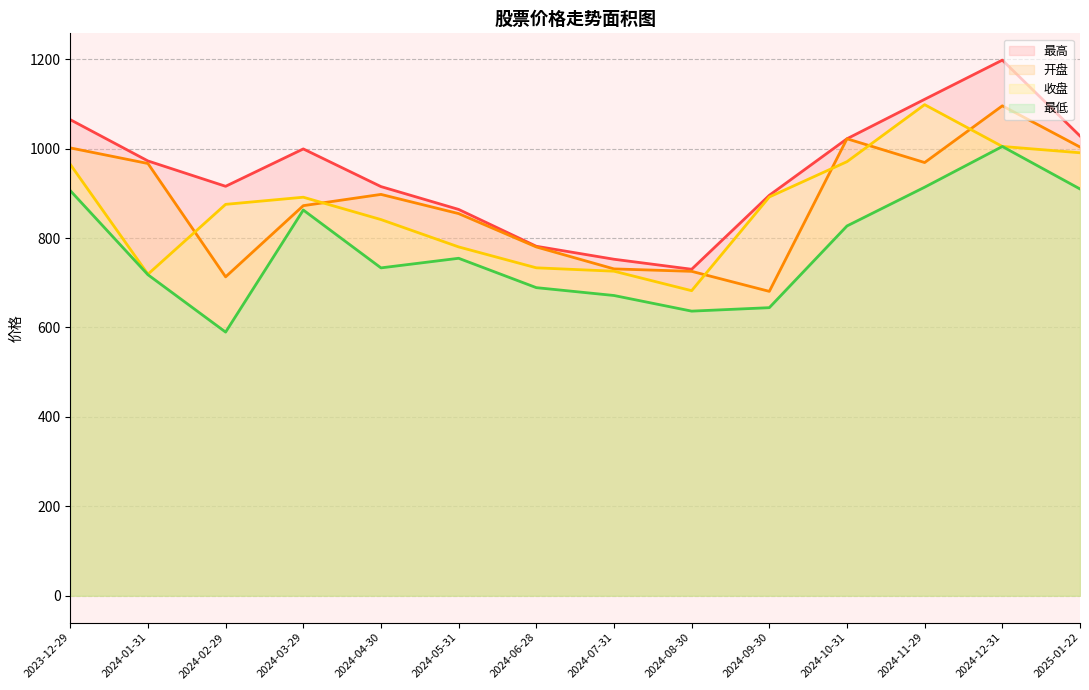

Is it true that 最高 equals 972.5 at 2024-01-31?

True